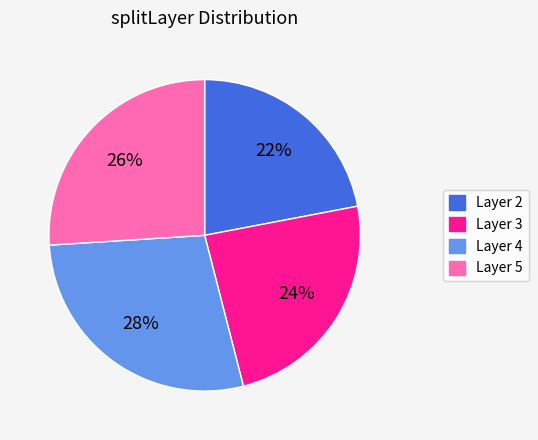

How many segments does this pie chart have?

4